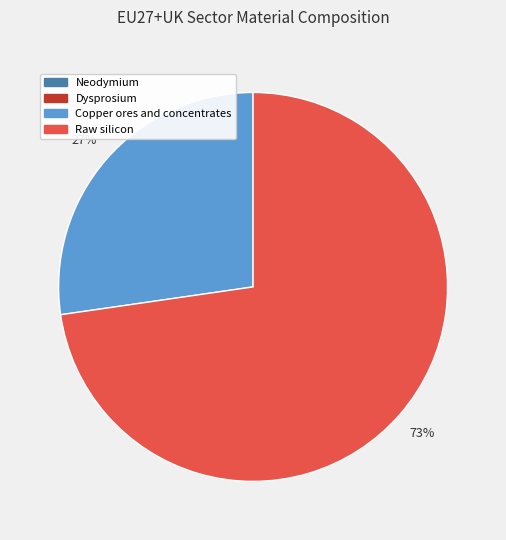

Which category has the biggest portion of the pie?

Raw silicon